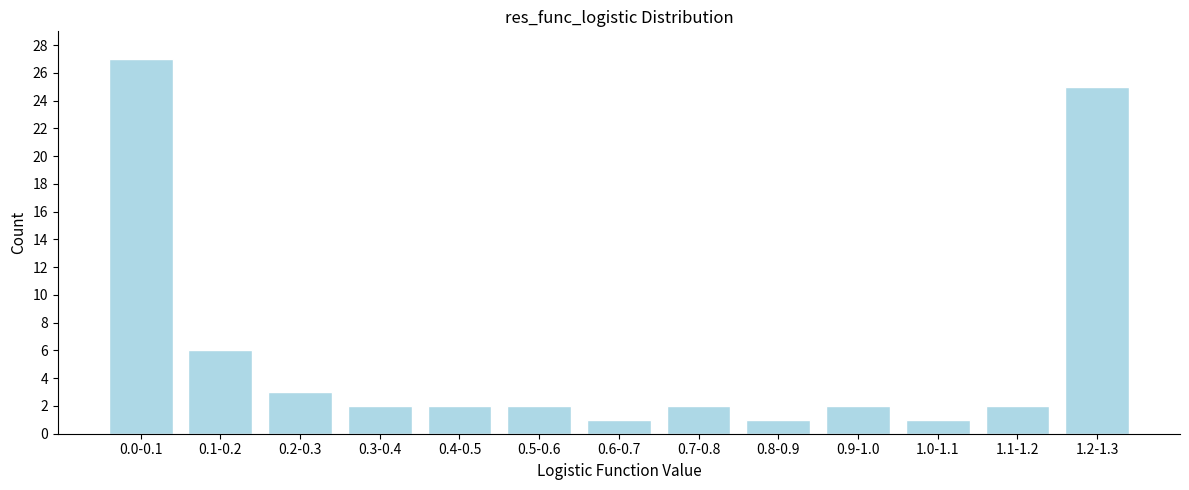

Reading left to right, transcribe all the data shown in this chart.

27	6	3	2	2	2	1	2	1	2	1	2	25